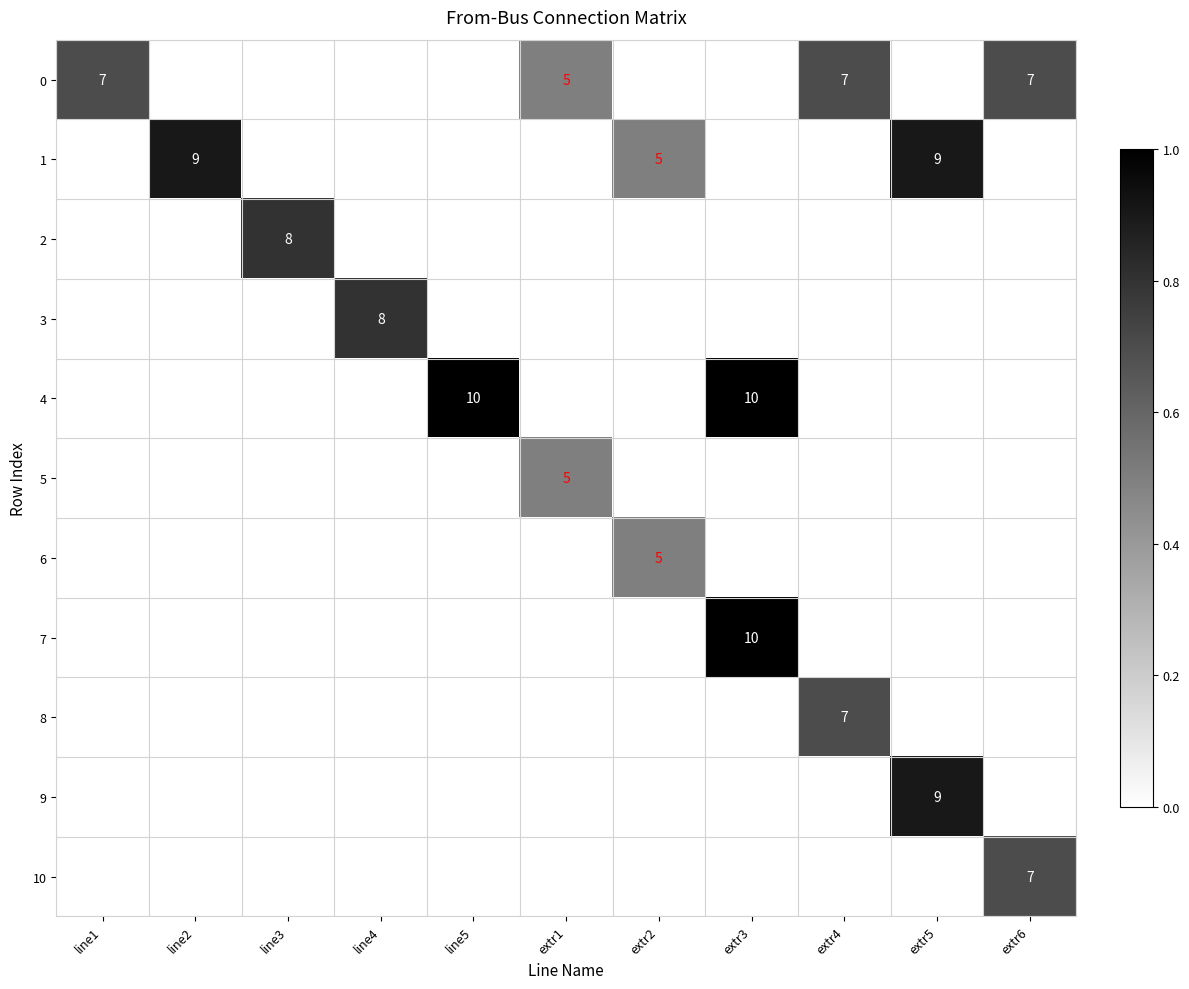

Is the value of 1 at line5 greater than the value of 8 at extr2?

No